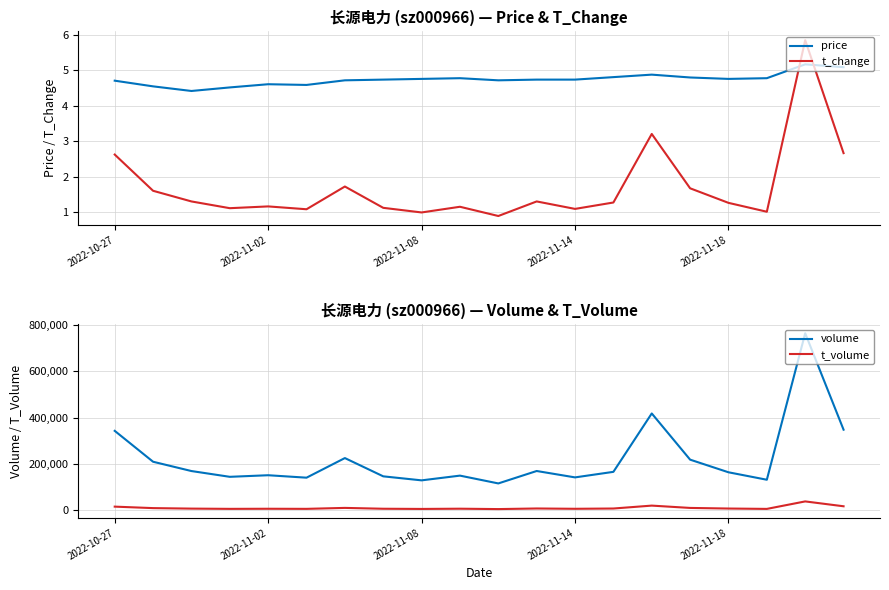

How many price values are between 4 and 5?

18